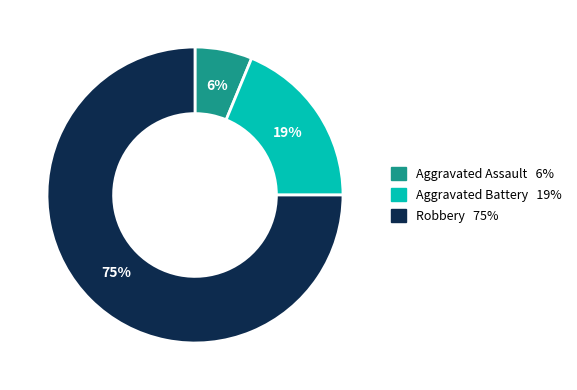

Rank the categories by value from lowest to highest.

Aggravated Assault, Aggravated Battery, Robbery